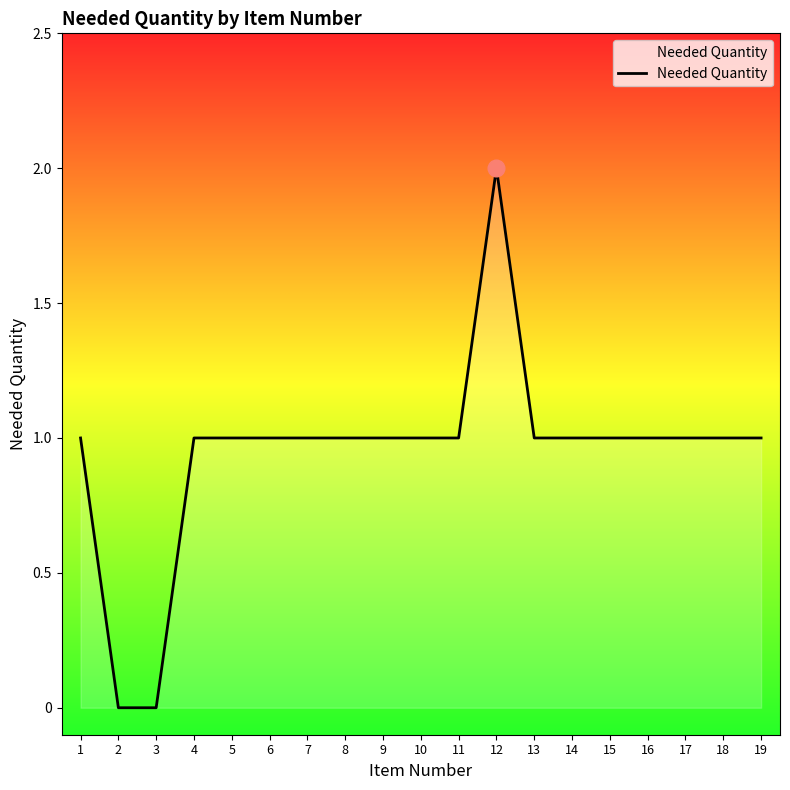

Reading left to right, what are all the values shown in this chart?

1	0	0	1	1	1	1	1	1	1	1	2	1	1	1	1	1	1	1